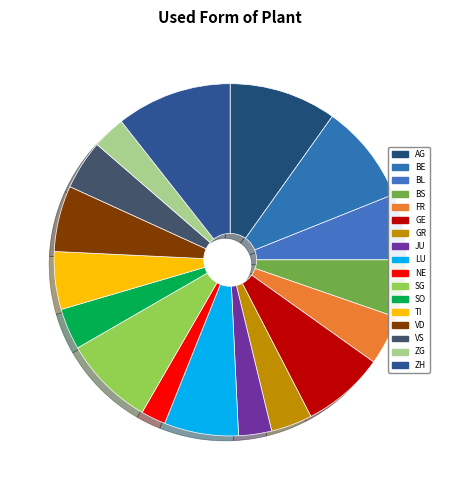

Which category has the biggest portion of the pie?

ZH